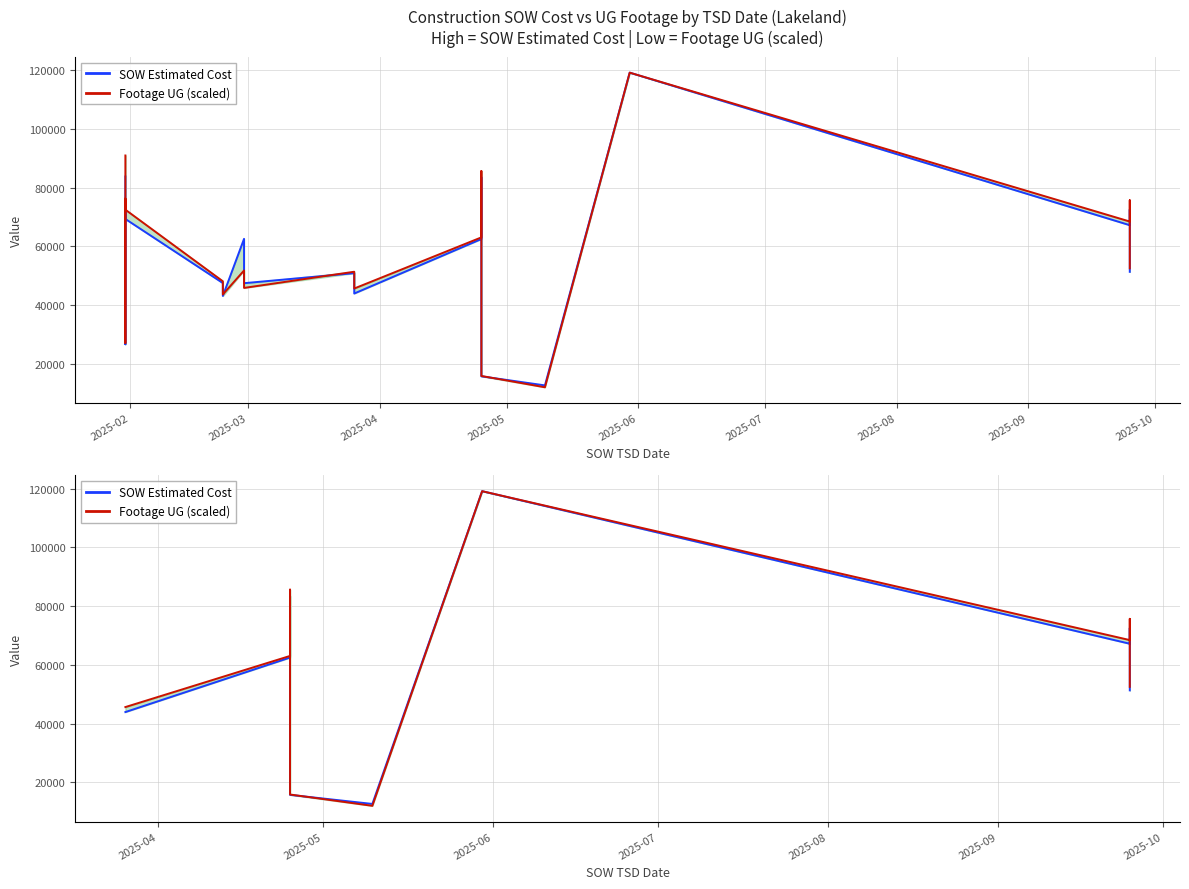

What is the total value across all series at 2025-10?

148142.2